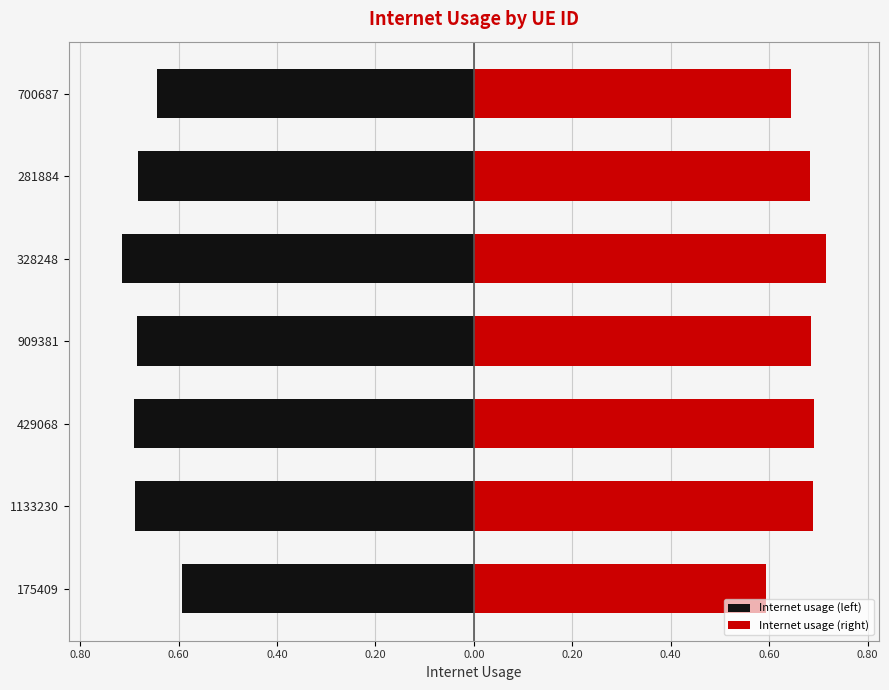

Reading left to right, extract all data points from this chart.

Internet usage (left): -0.6	-0.7	-0.7	-0.7	-0.7	-0.7	-0.6
Internet usage (right): 0.6	0.7	0.7	0.7	0.7	0.7	0.6